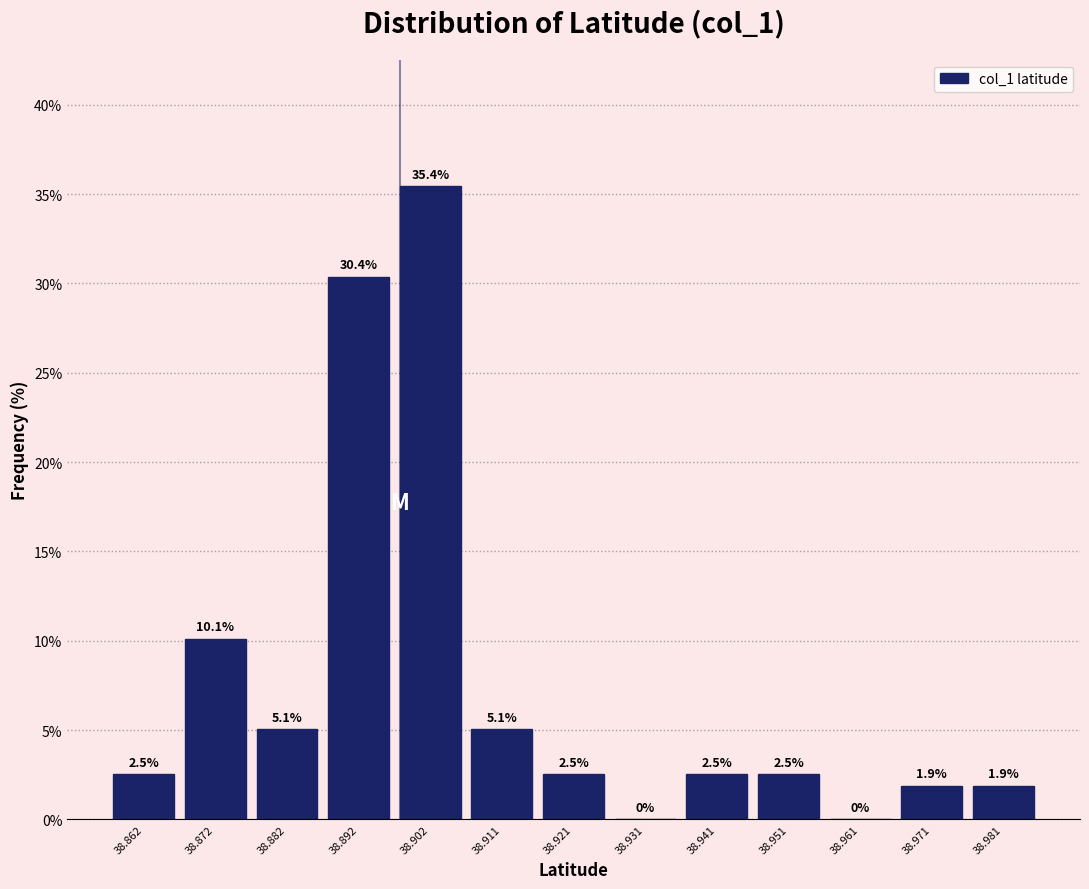

Over which range of the x-axis is the bar tallest?

38.897 to 38.906